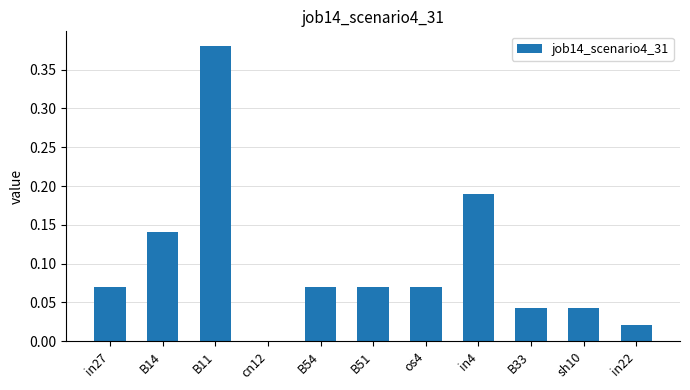

True or false: the data shows 0.1 at B33.

False